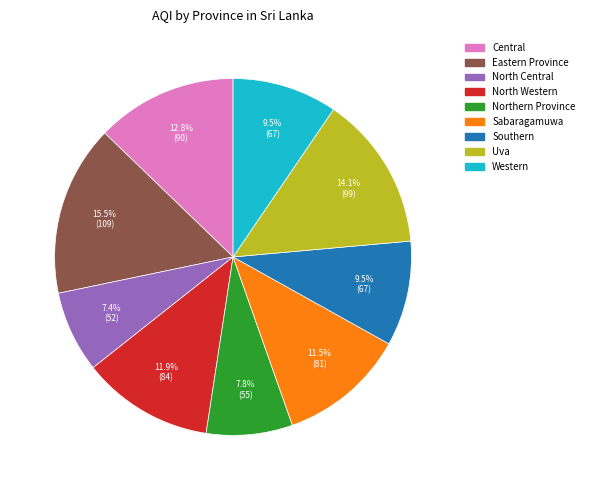

What is the ratio of the value at Uva to the value at Eastern Province?

0.9